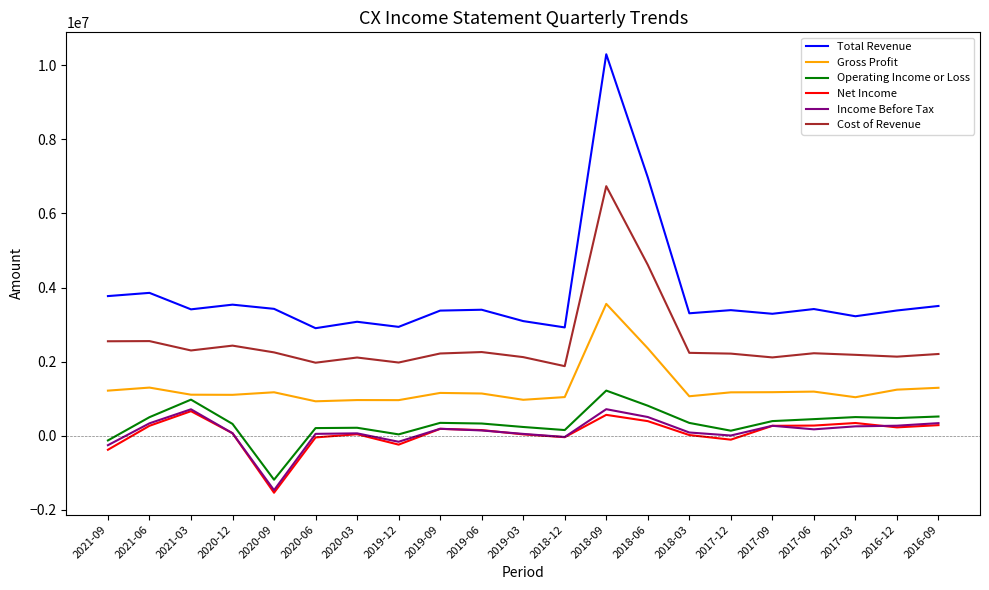

In Net Income, how many points are lower than both neighbors (excluding endpoints)?

5